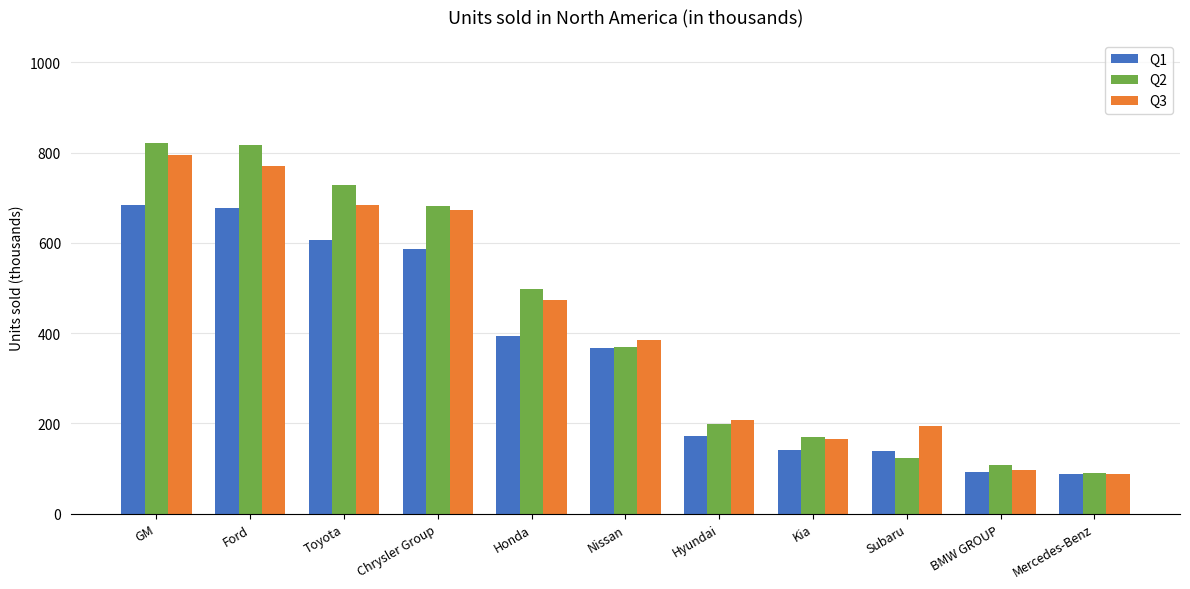

At how many categories does at least one series exceed 258?

6